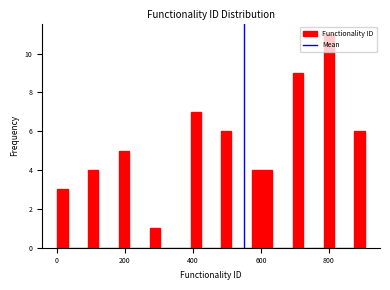

Around what value on the x-axis is the tallest bar? Give the approximate position of its centre, as read against the axis.

800